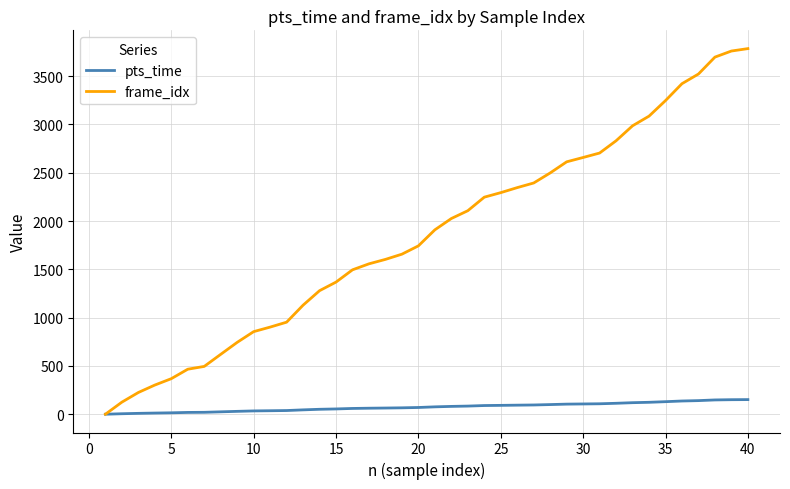

Which series has the largest total across all categories?

frame_idx